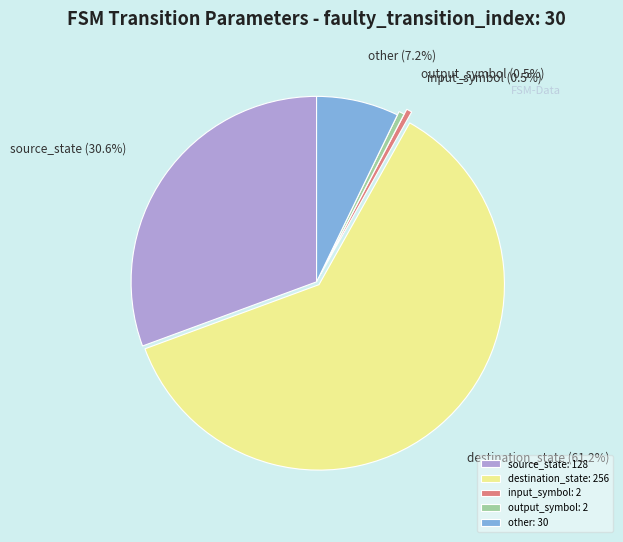

How much of the chart is everything except input_symbol?

99.5%